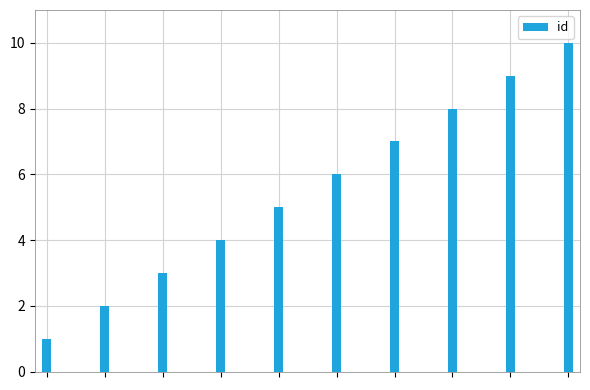

What is the maximum value shown in the chart?

10